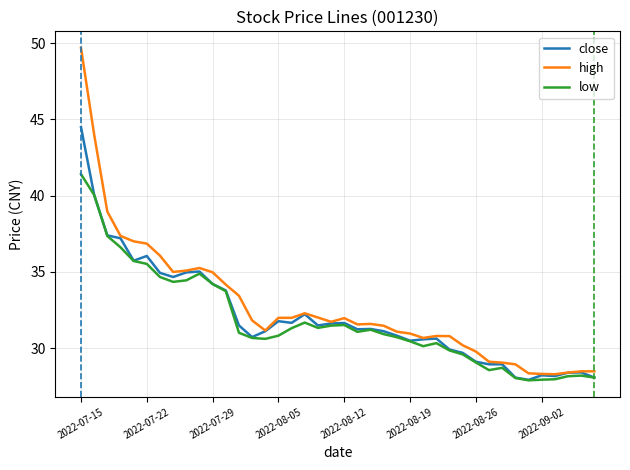

List the series in order of their peak value, highest first.

high, close, low